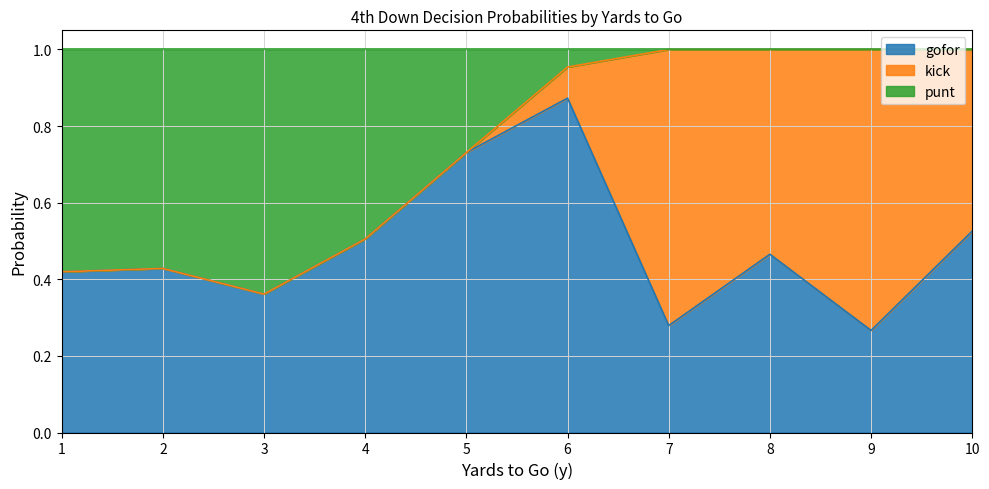

Is it true that gofor equals 0.5 at 4?

True